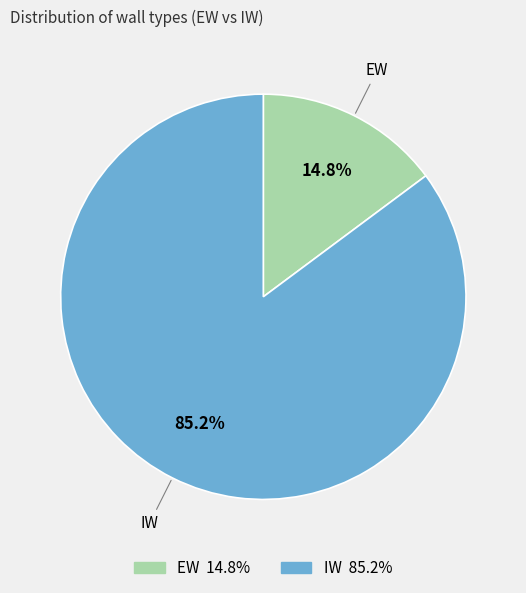

Which slice is the smallest?

EW